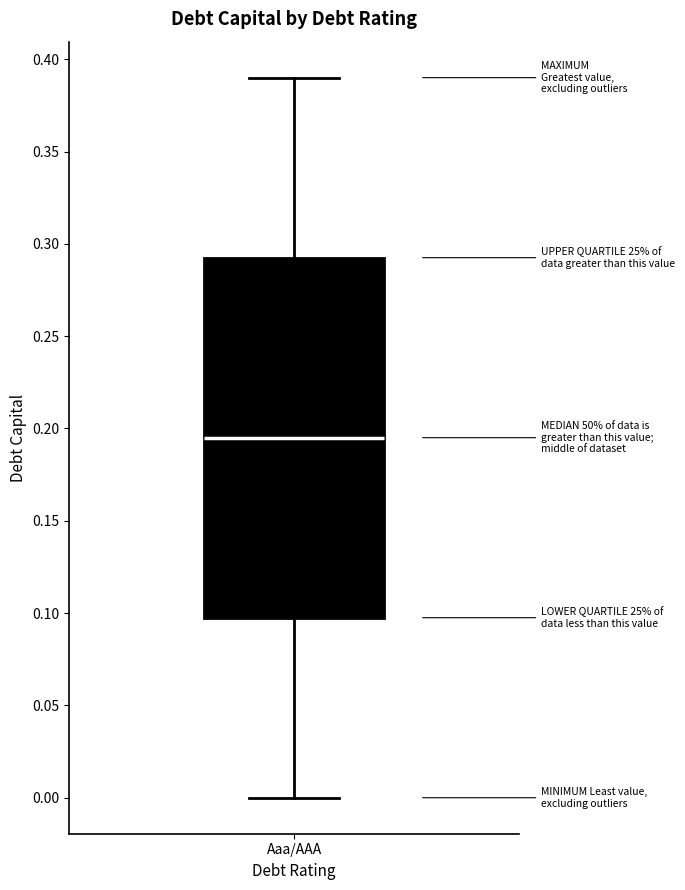

Read this box plot against the y-axis: the position of the median line, the range covered by the box, and the ends of both whiskers. The values are not printed on the chart, so give them approximately, as read against the axis.

median 0.195, box 0.100 to 0.295, whiskers 0.000 to 0.390